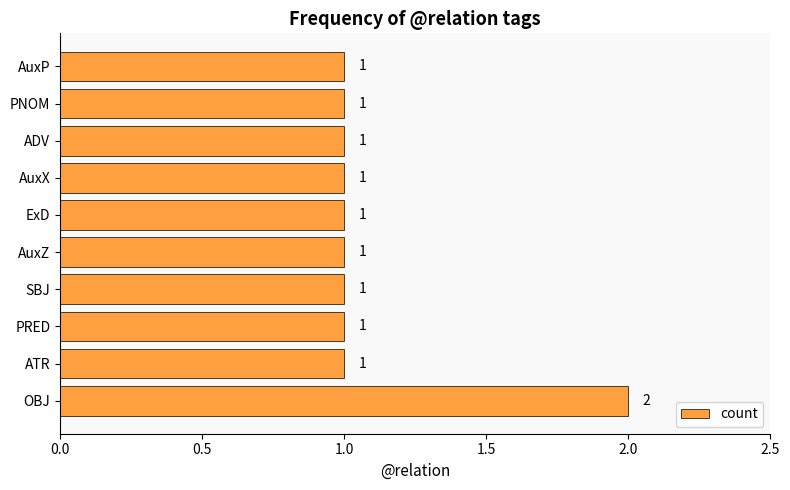

Count the values in the range 1 to 2.

10